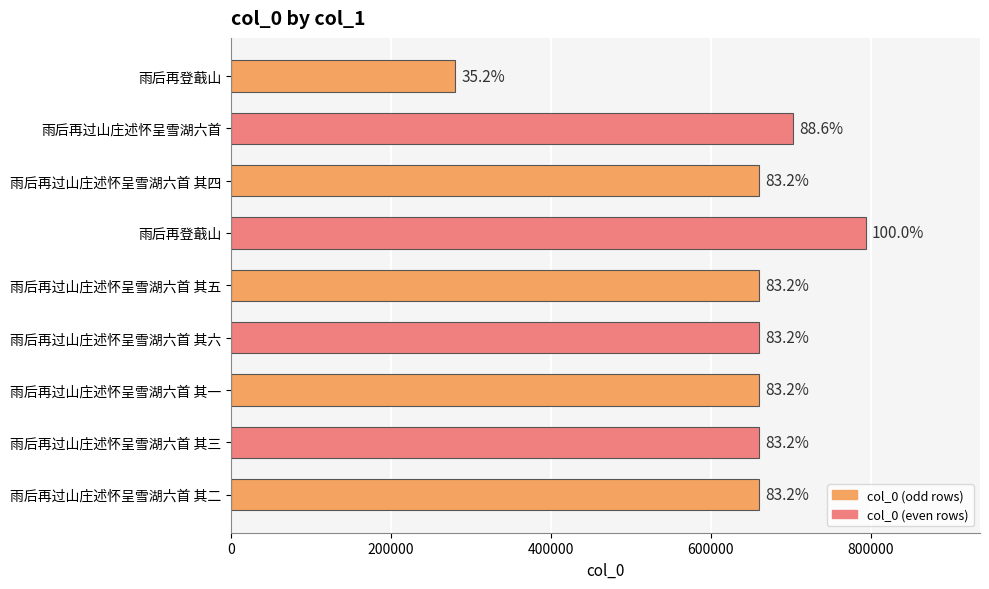

What is the difference between the maximum and minimum values?

514049